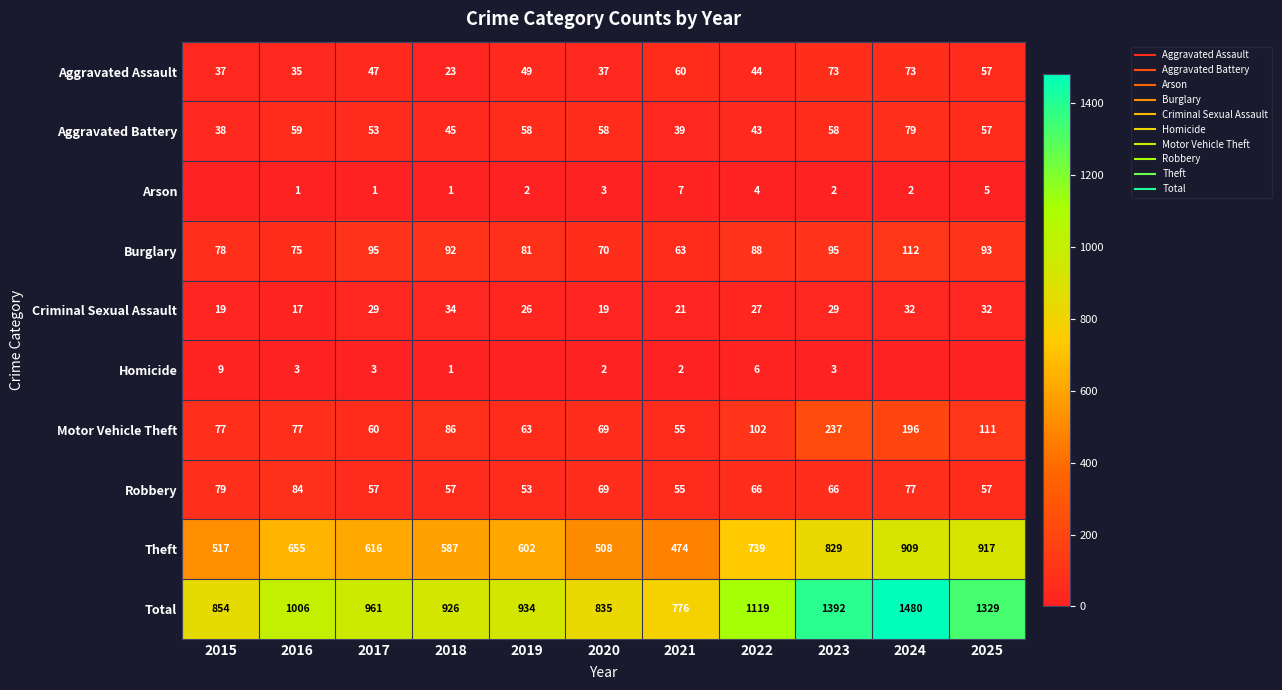

At which label does Motor Vehicle Theft reach its minimum?

2021